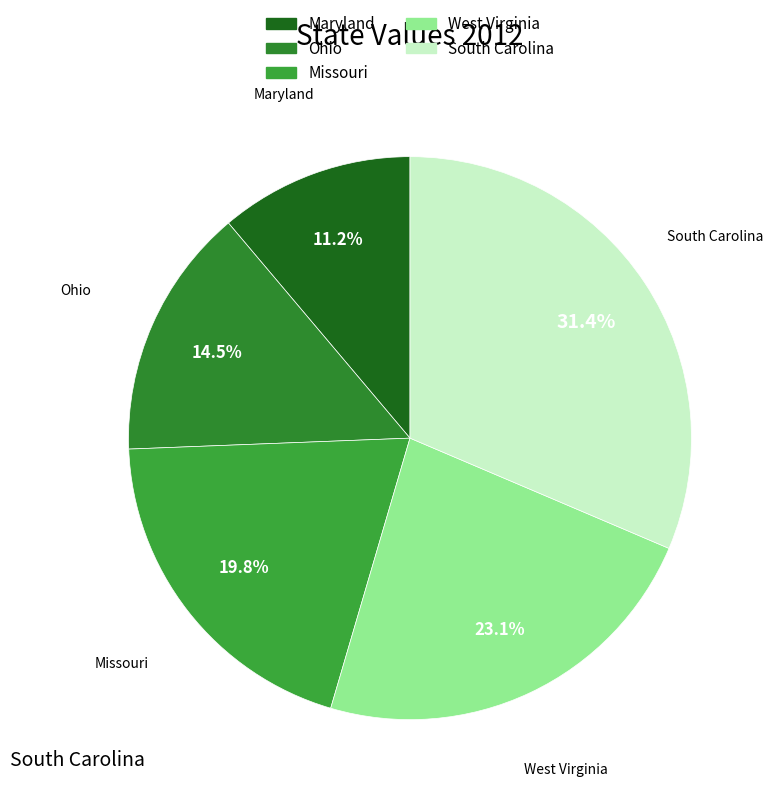

Combined, do West Virginia and Maryland account for over 50%?

No